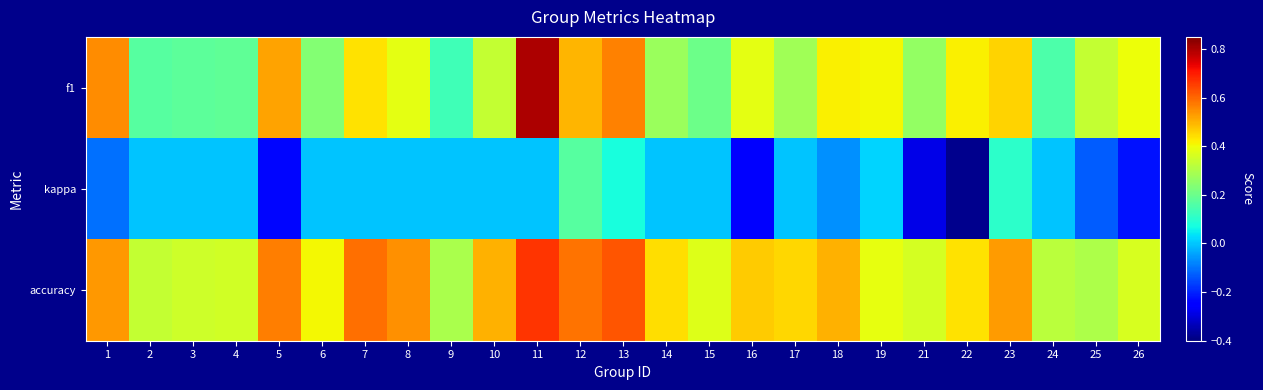

Rank the series at 4 from lowest to highest value.

kappa, f1, accuracy